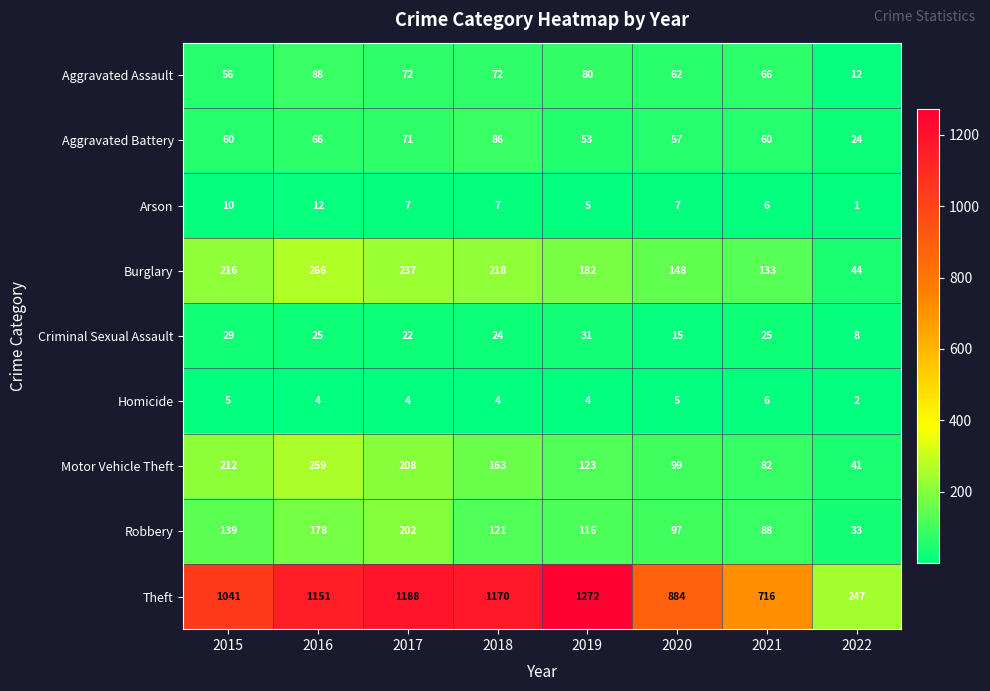

How many categories are shown in the chart?

8